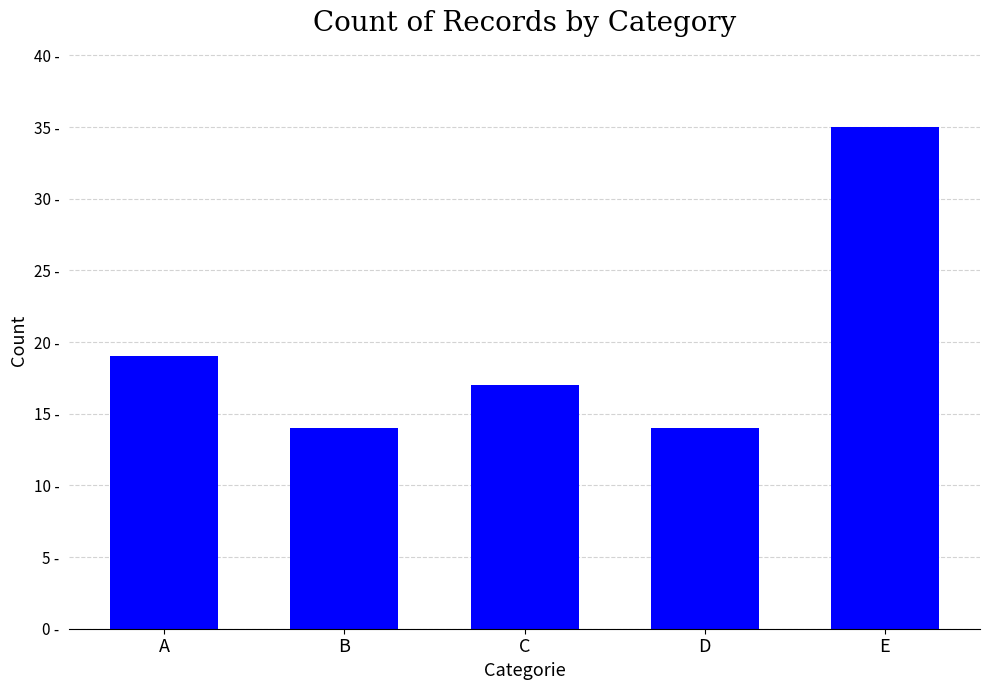

What is the value of the 1st bar from the left?

19